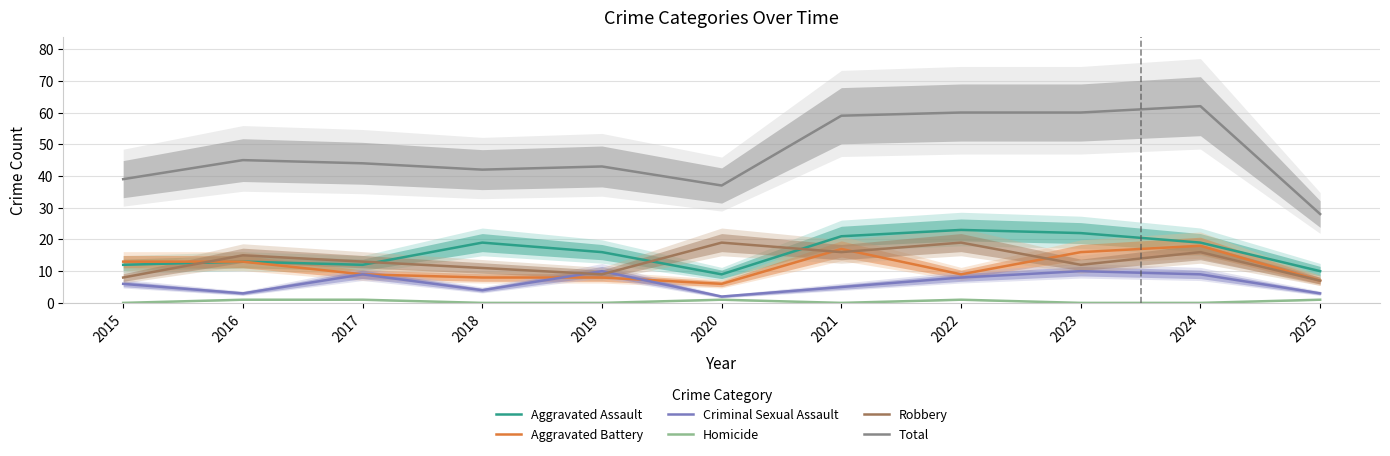

What is the spread (max minus min) of values at 2017?

43